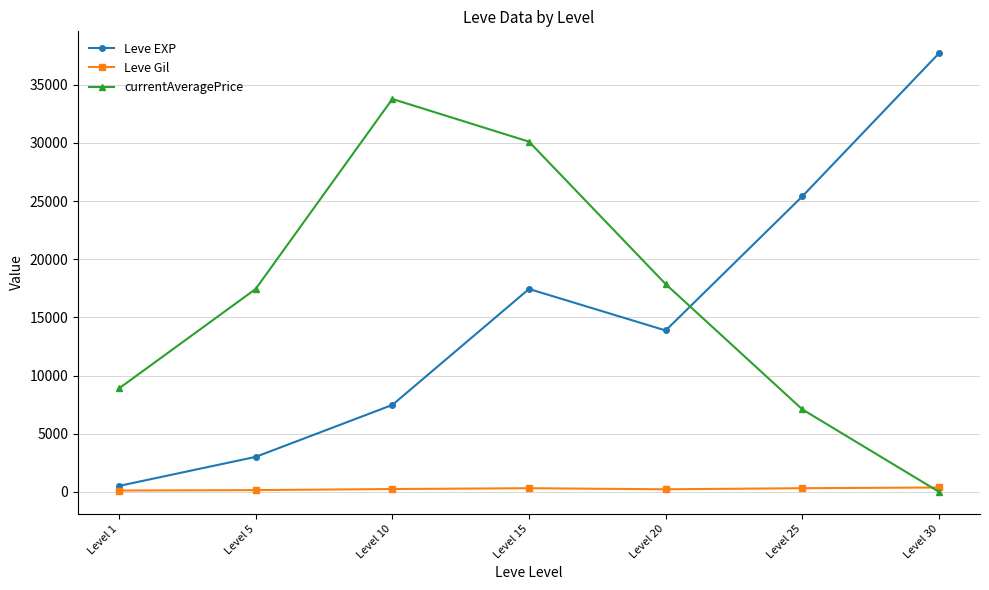

True or false: currentAveragePrice has more than 1 interior local peaks.

False